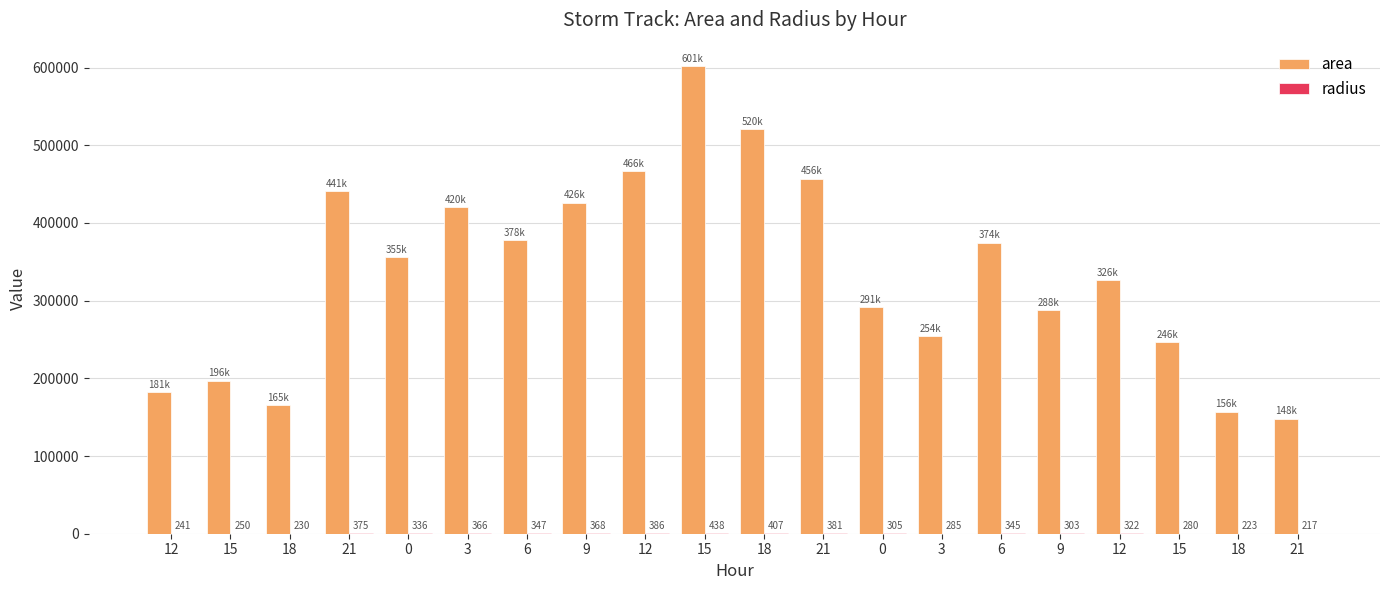

What is the difference between the maximum and minimum values in the area series?

453750.0